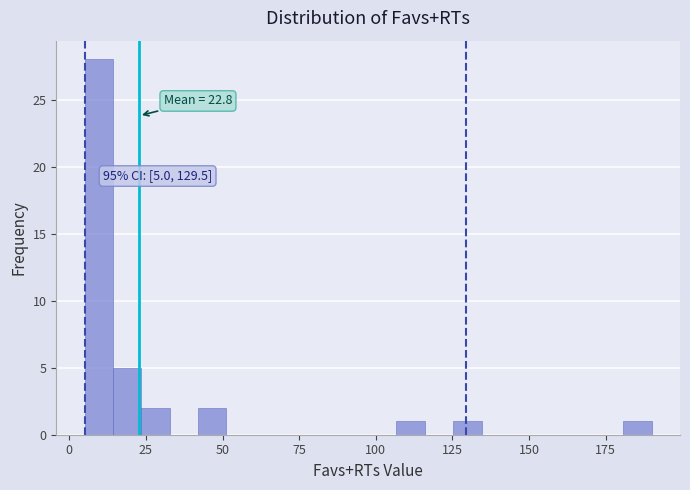

Around what value on the x-axis is the tallest bar? Give the approximate position of its centre, as read against the axis.

10